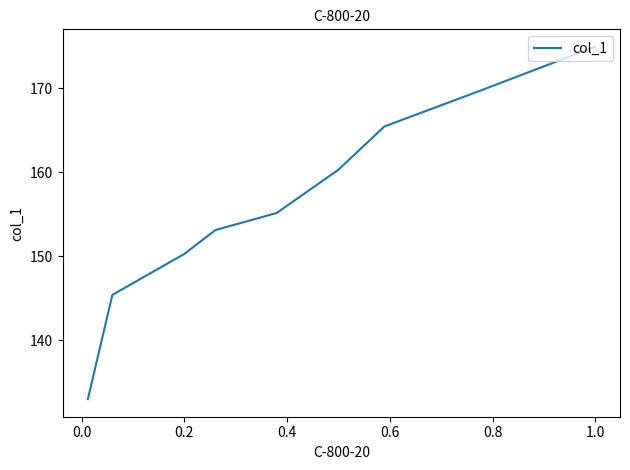

How many lines are shown in the chart?

1